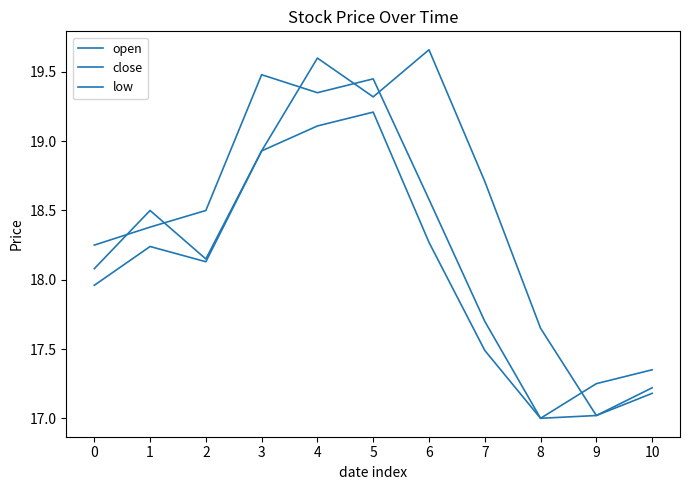

Is this an area chart (filled region under the line)?

No